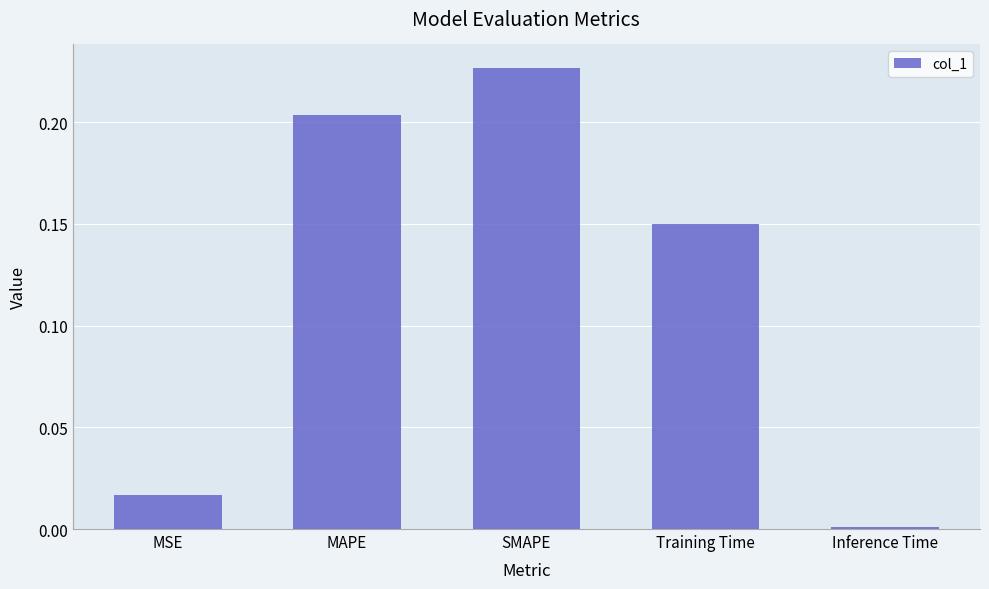

What is the change in value from MSE to MAPE?

+0.2